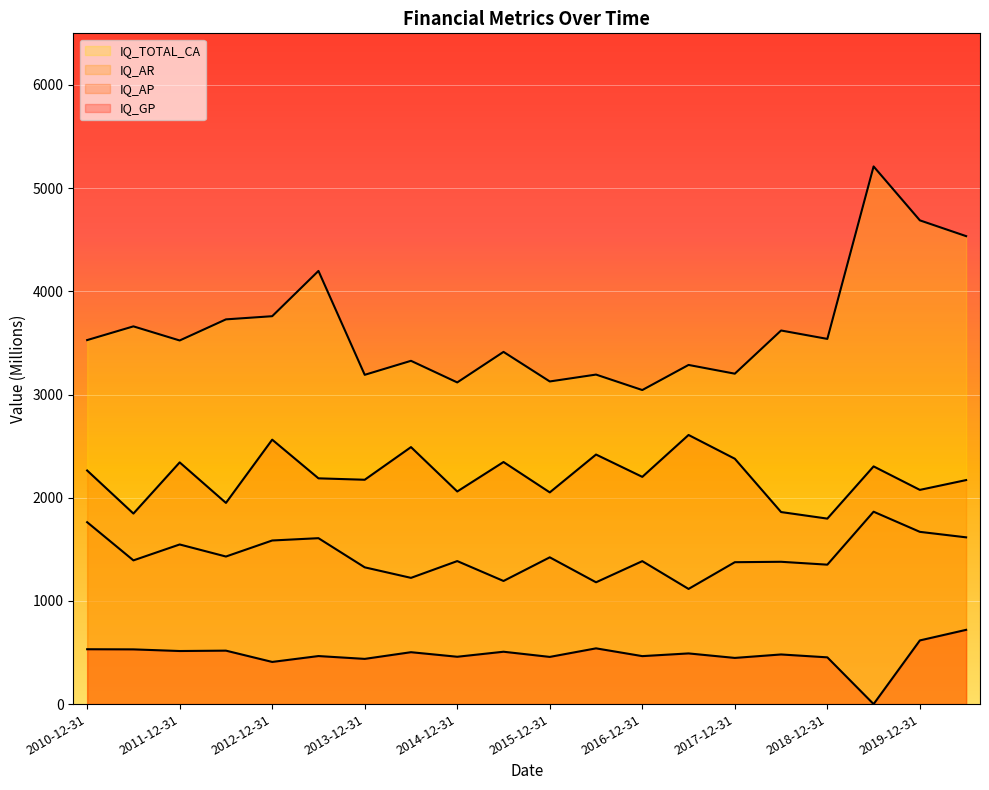

Does the chart display data point markers on the line(s)?

No